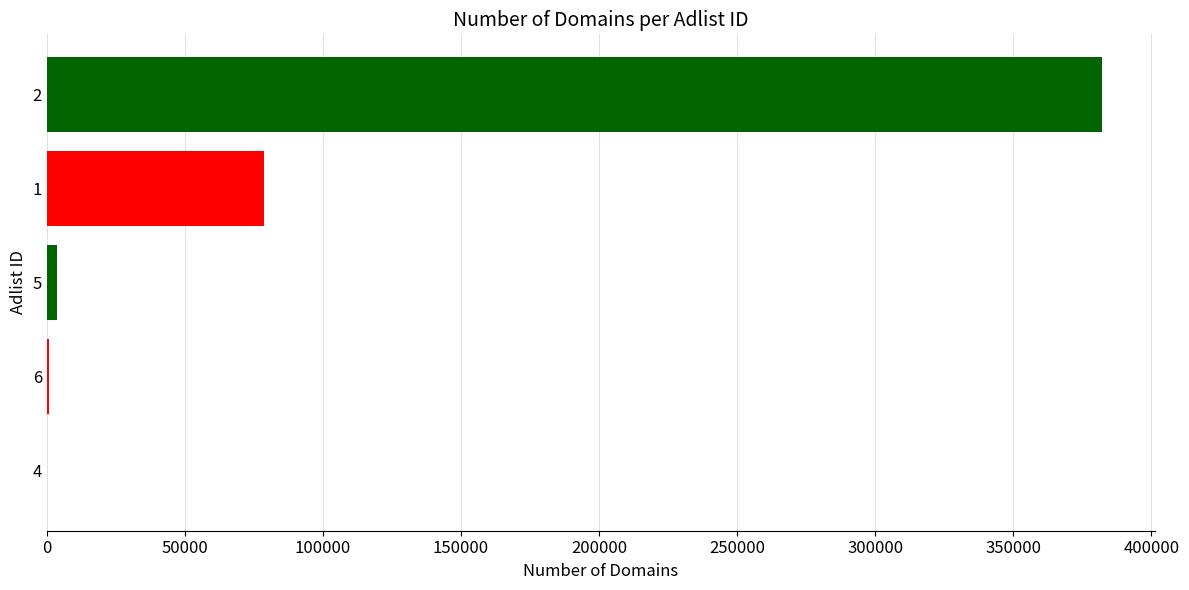

What is the maximum value shown in the chart?

382016